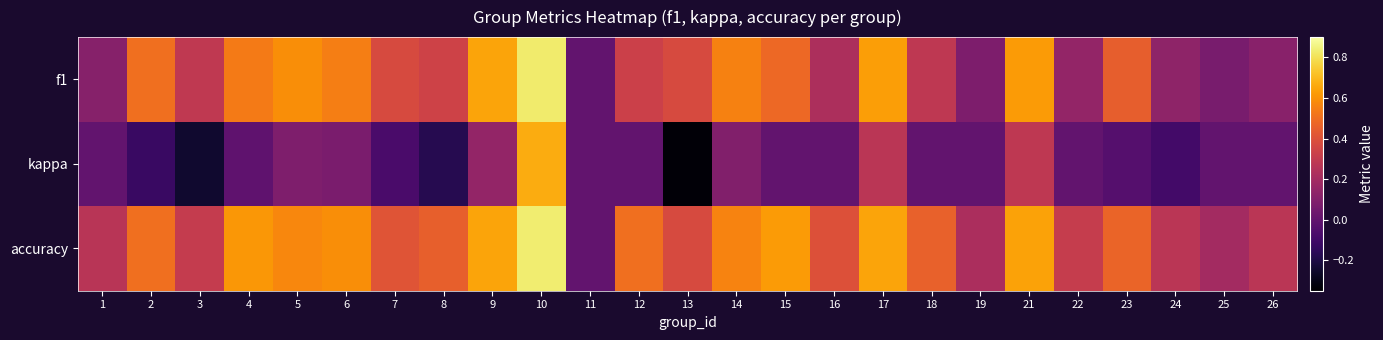

Which series has the widest spread of values?

kappa